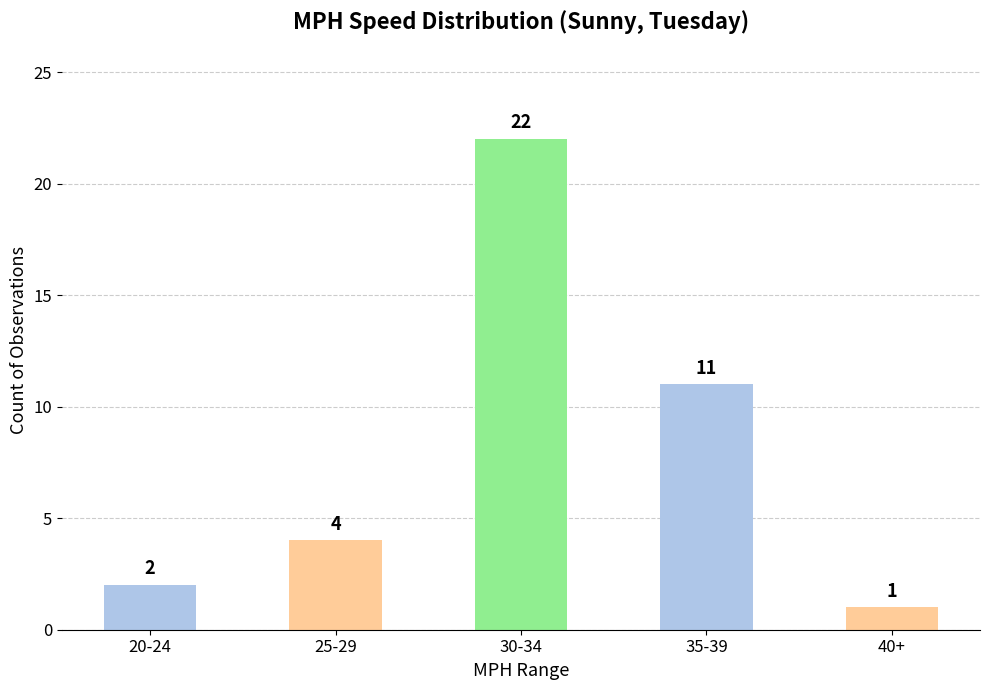

What is the label of the 5th bar from the left?

40+